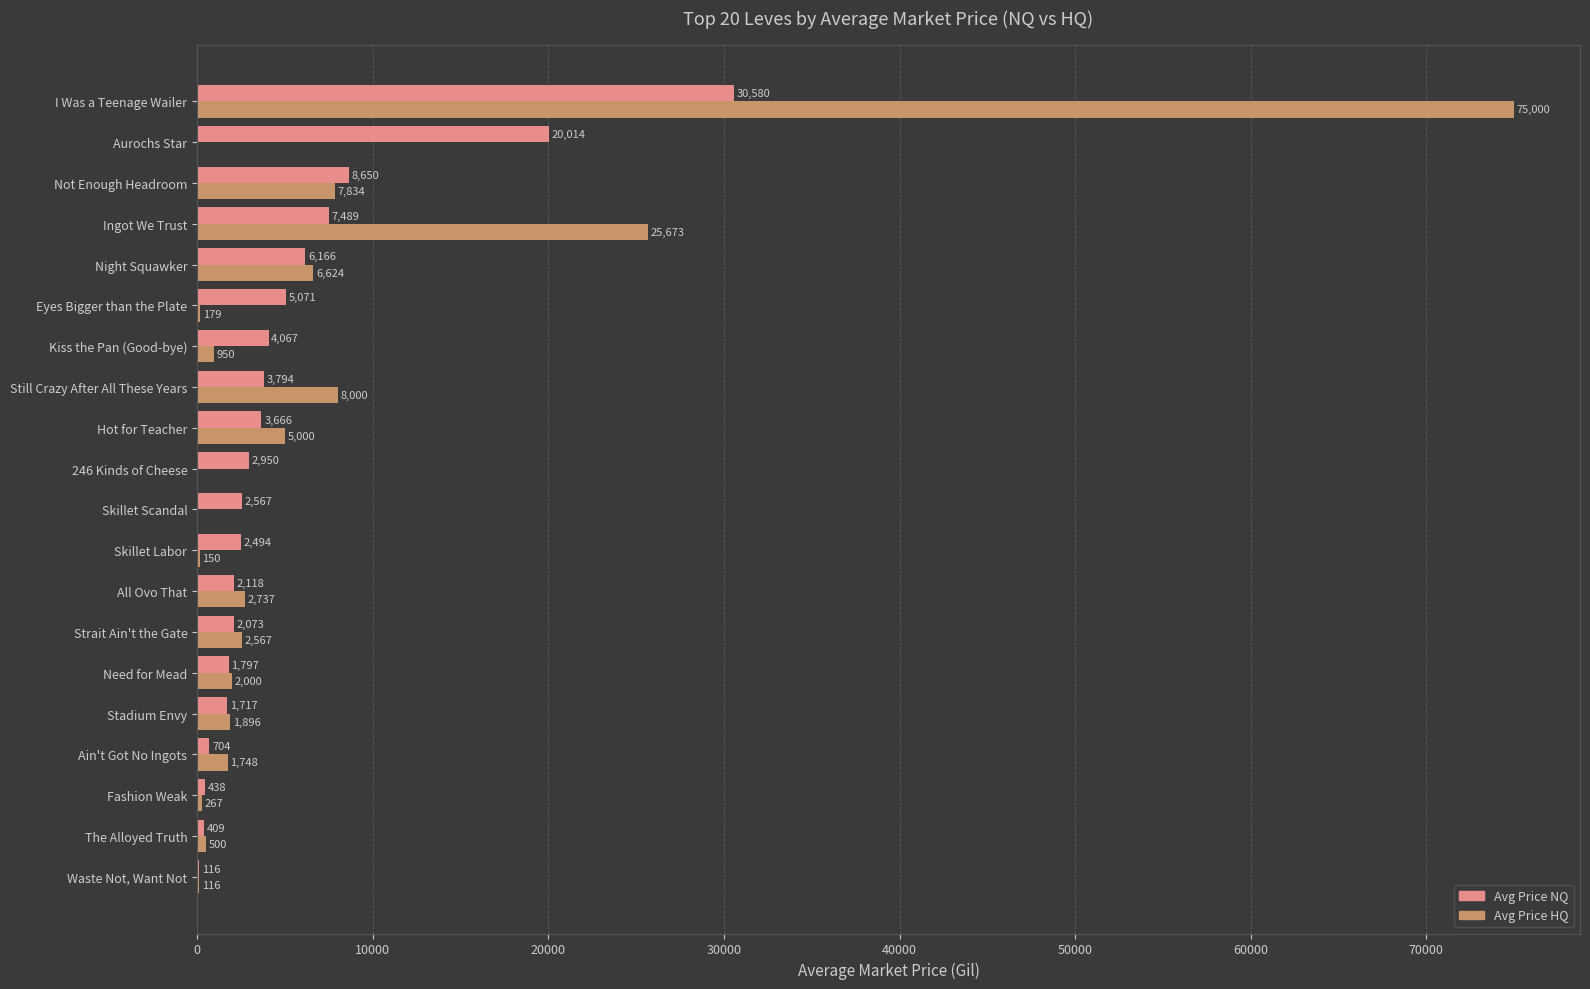

At which category is the sum across all series the highest?

I Was a Teenage Wailer